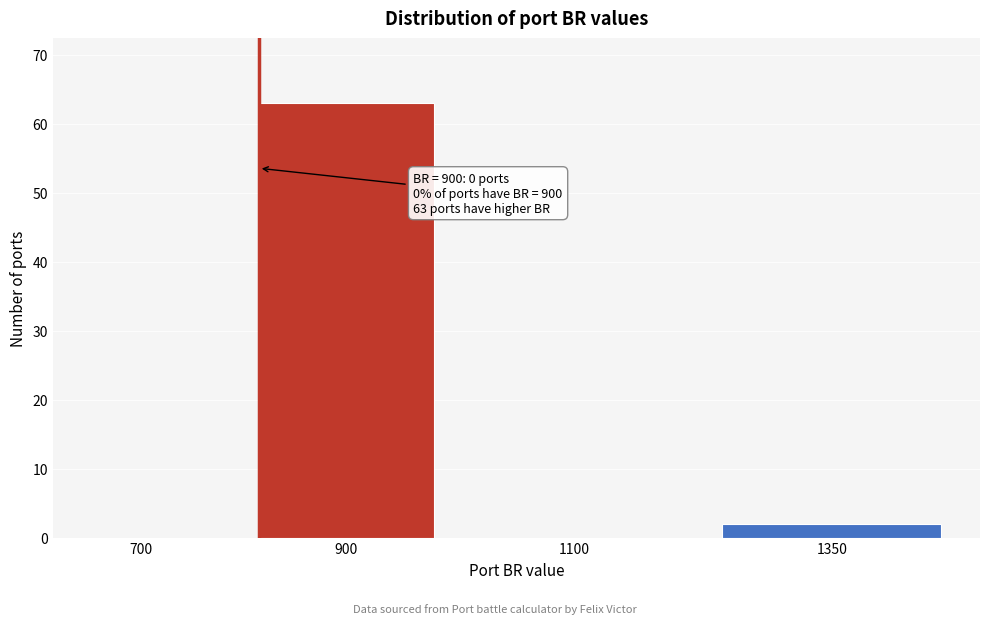

Reading left to right, transcribe all the data shown in this chart.

700=0	900=63	1100=0	1350=2